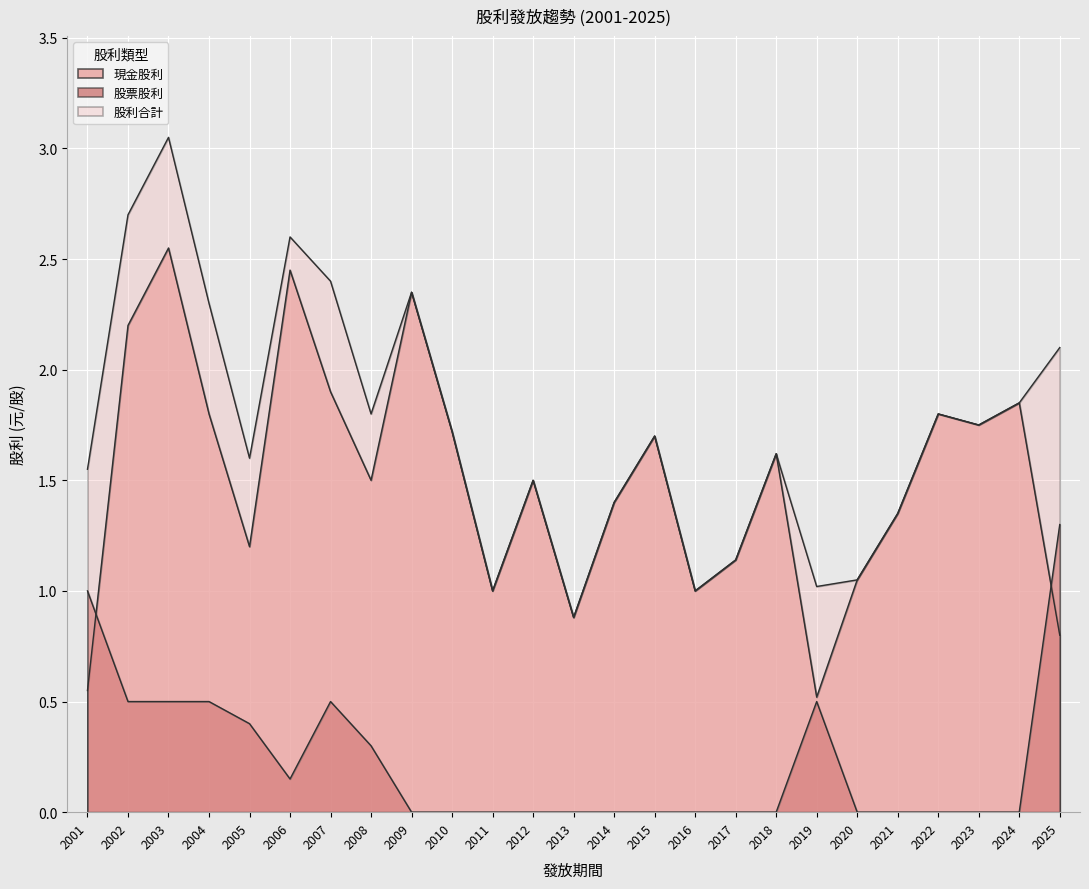

At which category does the chart reach its minimum across all series?

2024